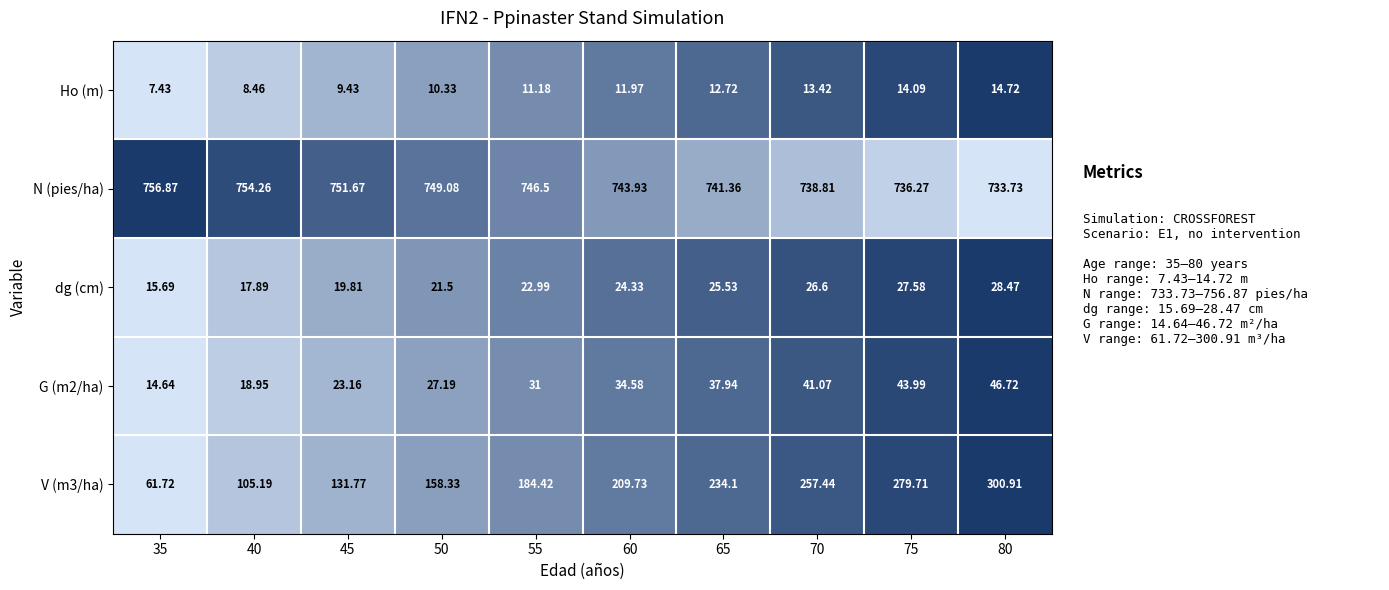

How many values in the dg (cm) series are below 24?

5